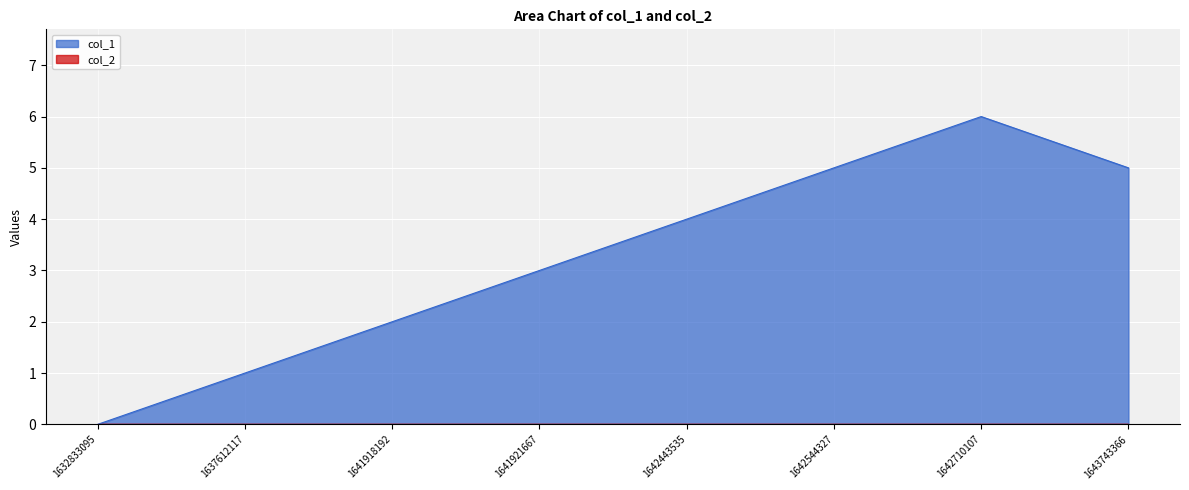

Which category has the highest value across all series?

1642710107